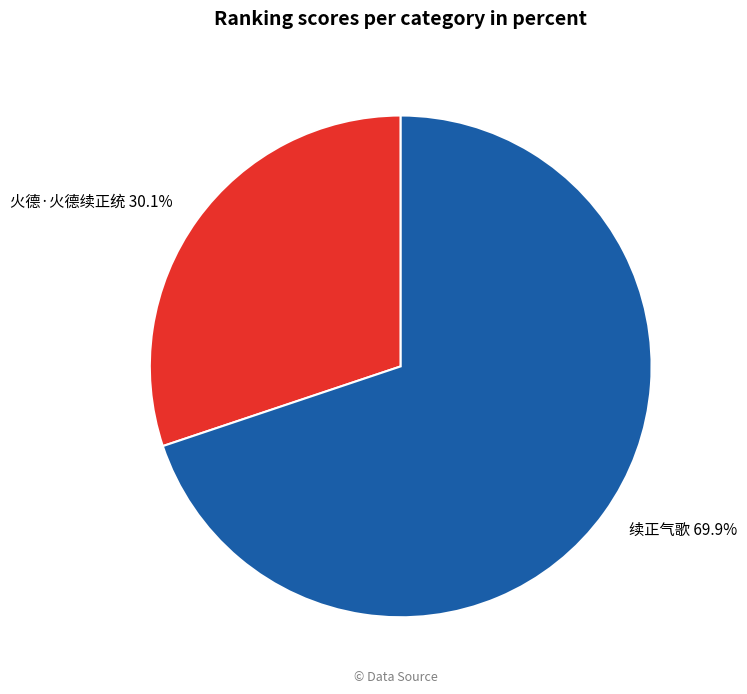

Approximately how many times larger is the value at 续正气歌 compared to 火德·火德续正统?

2.3